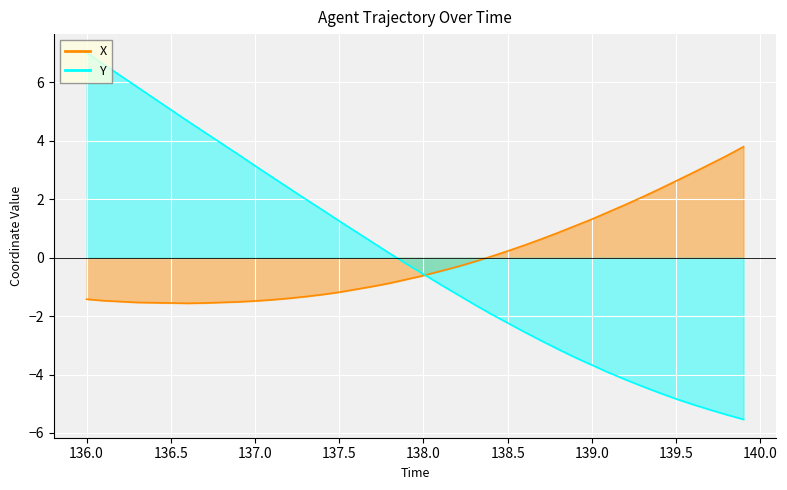

Which series has the largest range (max minus min)?

Y